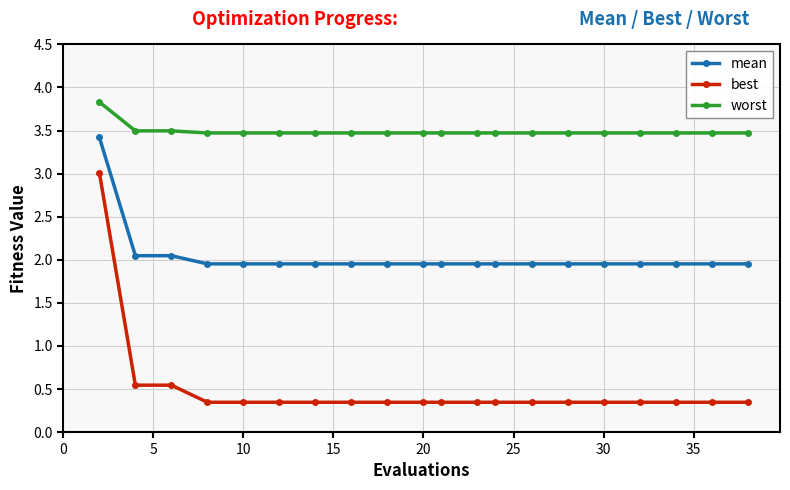

What is the value of the best point at the 1st from the left?

3.0